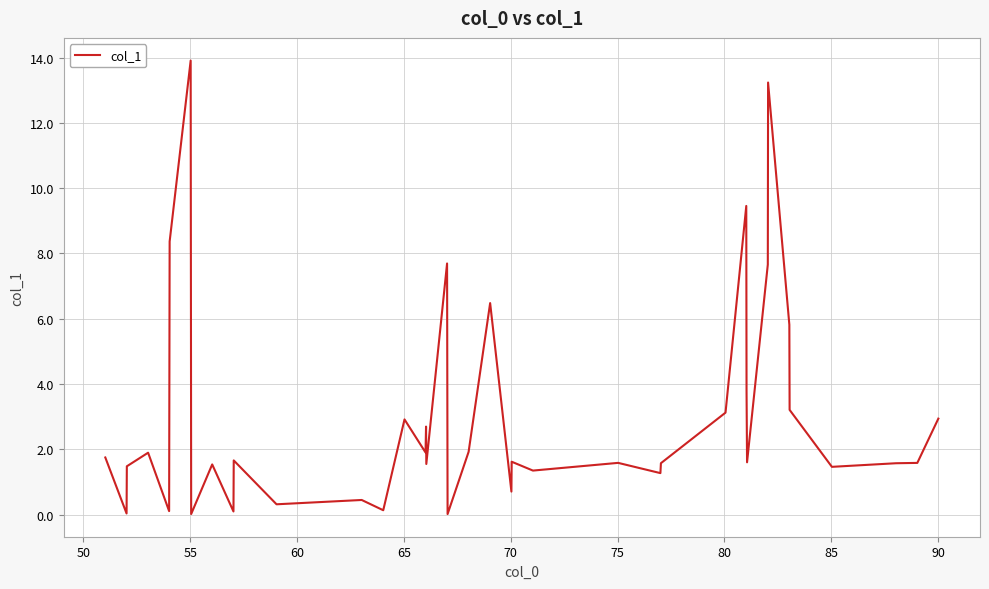

What is the difference between the maximum and minimum values?

13.9